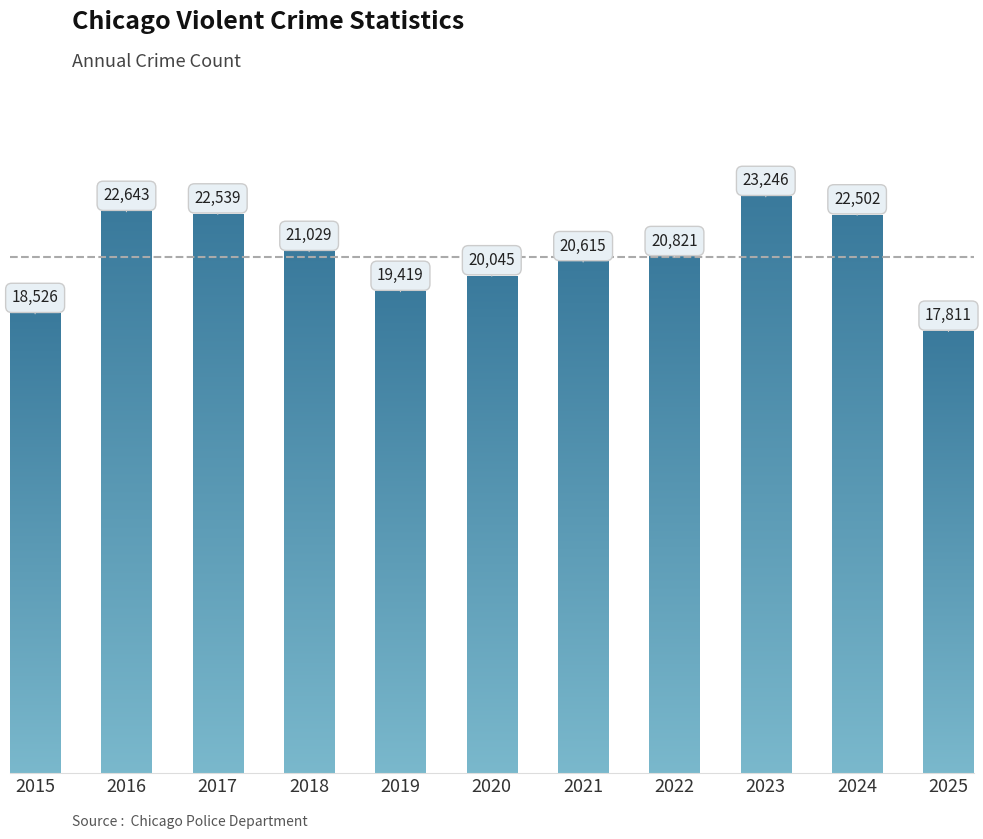

Reading right to left, transcribe all the data shown in this chart.

17811	22502	23246	20821	20615	20045	19419	21029	22539	22643	18526